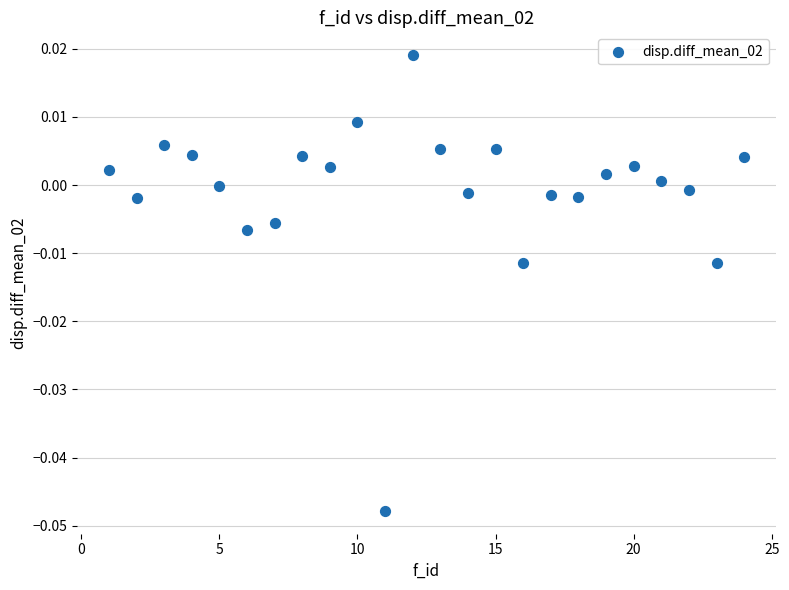

Count the number of points in this scatter plot.

24